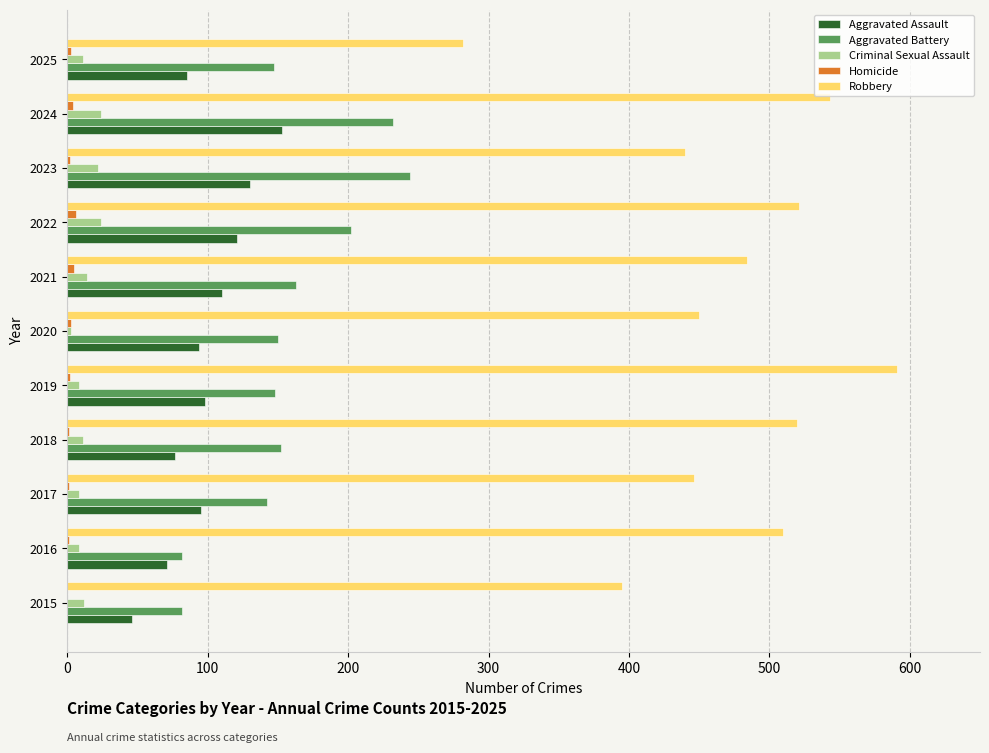

Is the value of Aggravated Assault at 2022 greater than the value of Robbery at 2017?

No